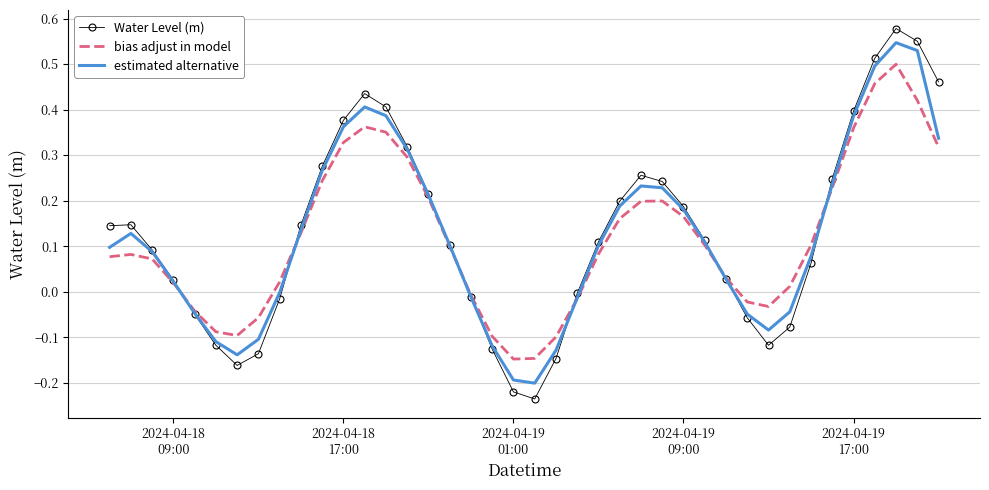

At how many categories does at least one series exceed 0?

28